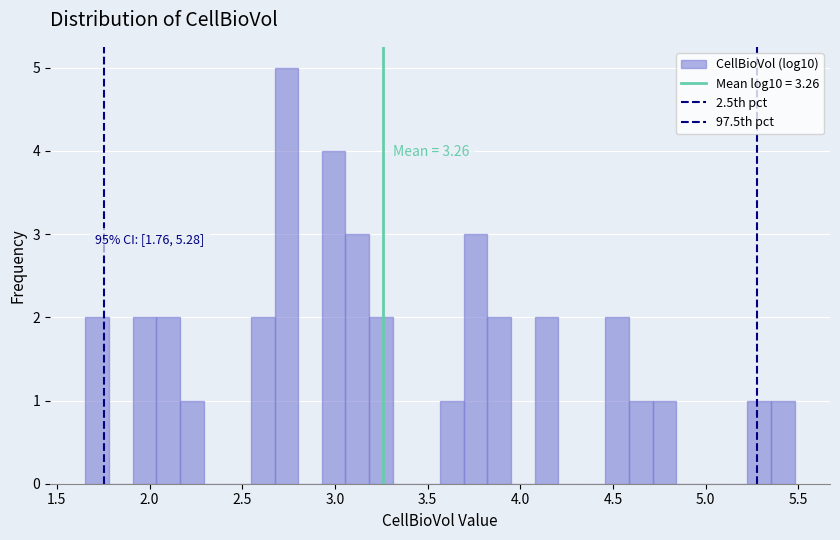

Read against the x-axis, roughly where is the centre of the tallest bar?

2.75